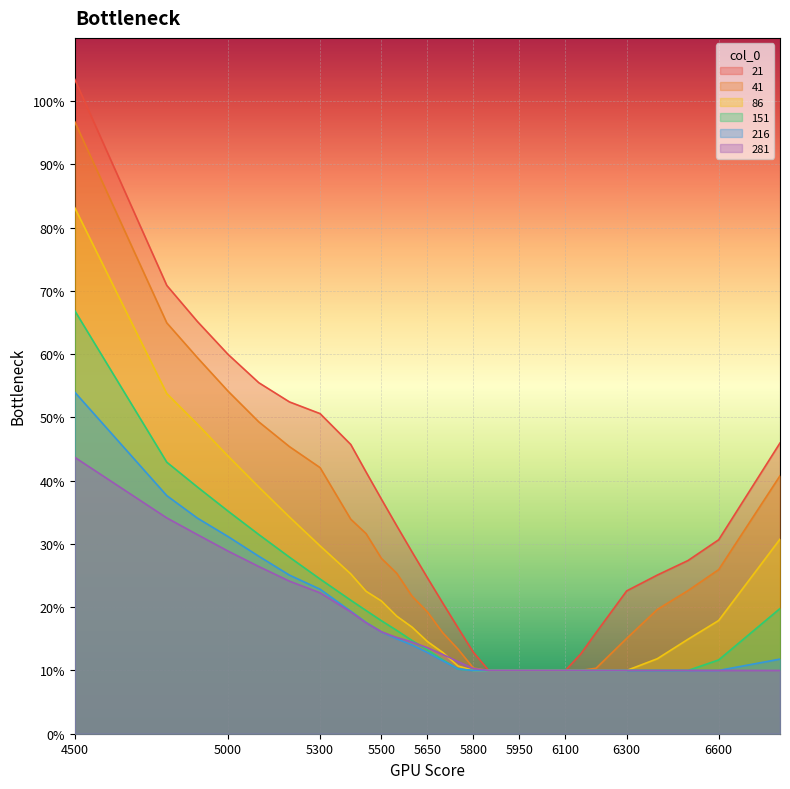

True or false: 41 and 151 cross at least once.

False